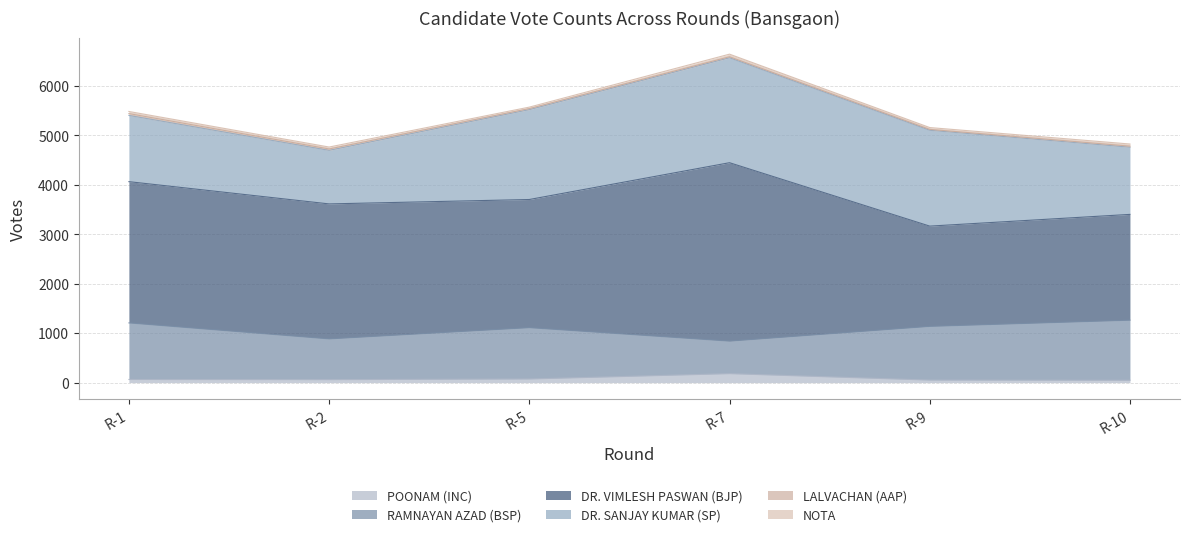

Is the value of LALVACHAN (AAP) at R-9 greater than the value of DR. SANJAY KUMAR (SP) at R-9?

No